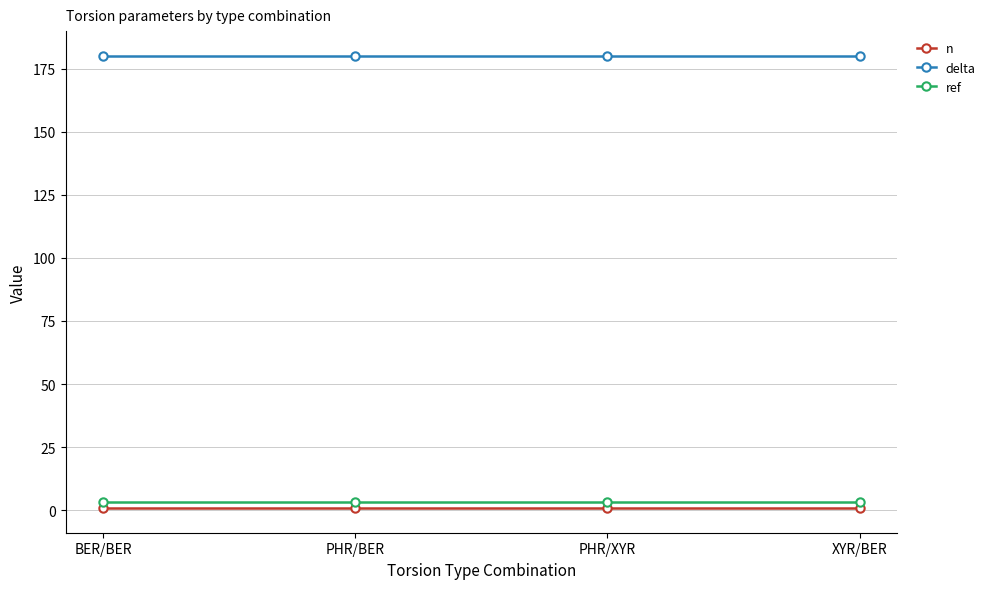

True or false: delta and ref intersect in this chart.

False